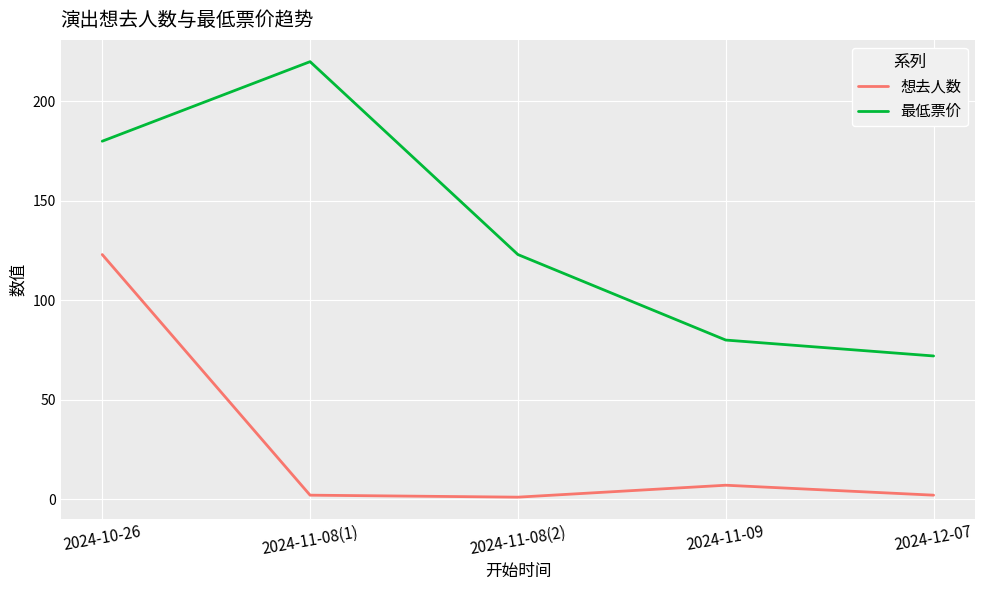

Rank the series at 2024-10-26 from lowest to highest value.

想去人数, 最低票价